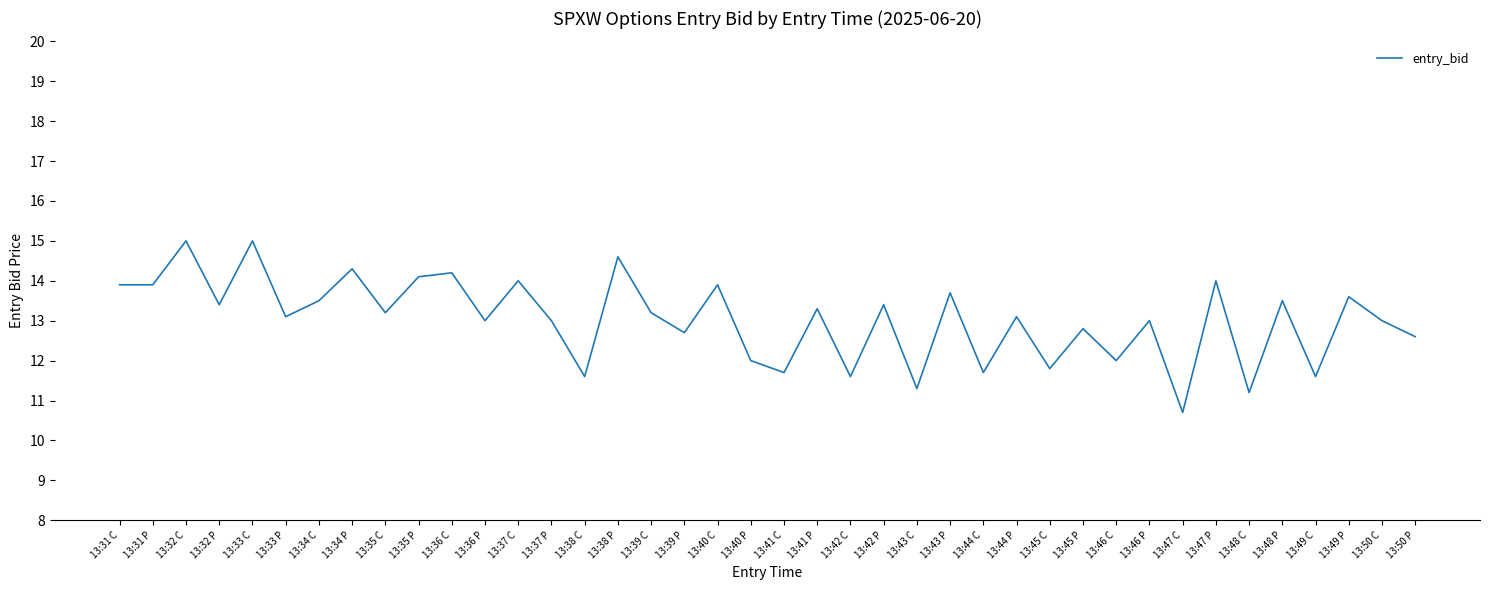

Is it true that the value at 13:47 C is 10.7?

True